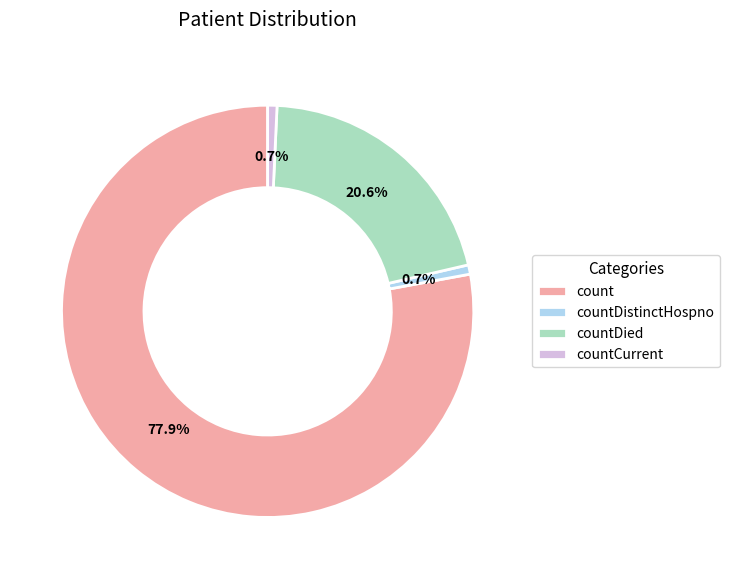

Count the number of slices in the pie.

4